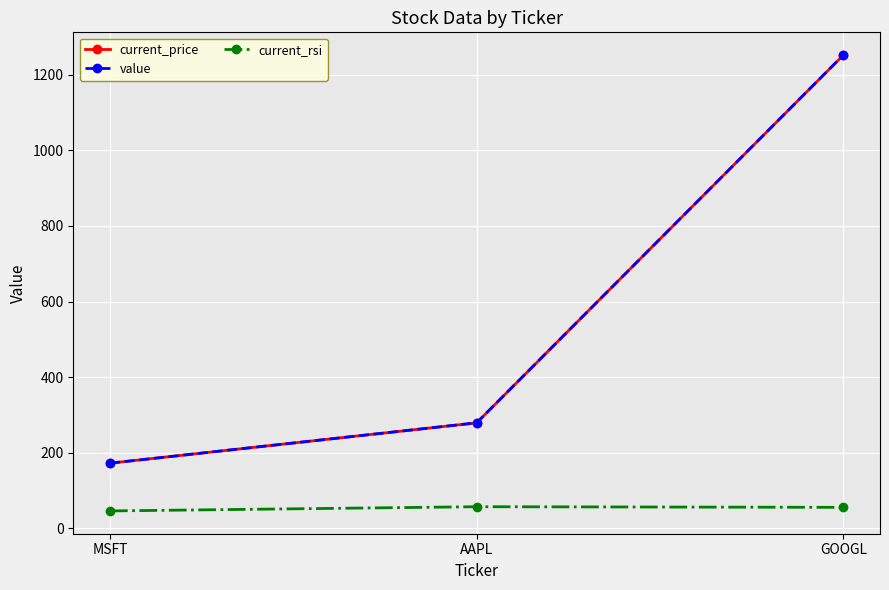

Is this an area chart (filled region under the line)?

No